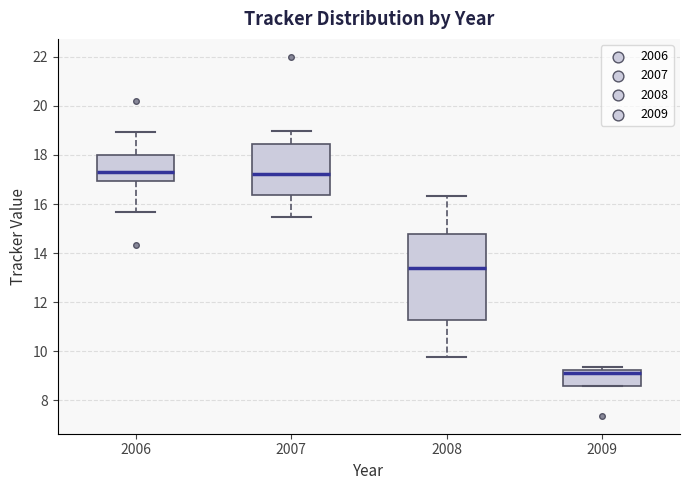

Which box is the tallest, from its lower edge to its upper edge?

2008